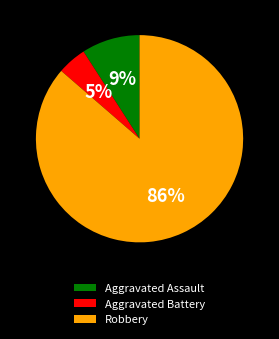

True or false: Aggravated Assault accounts for 9% of the total.

True